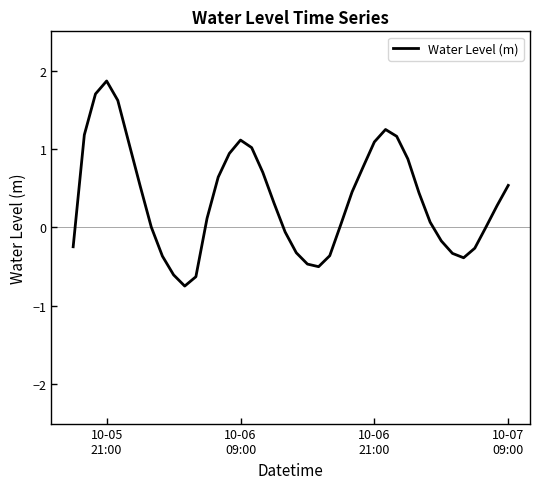

What is the difference between the maximum and minimum values?

2.6